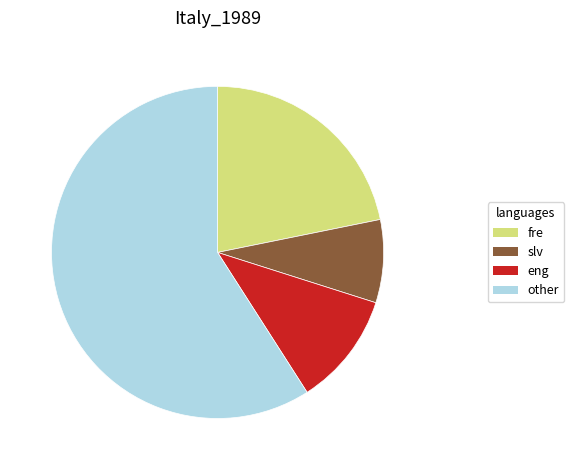

Is the sum of other and eng greater than half?

Yes